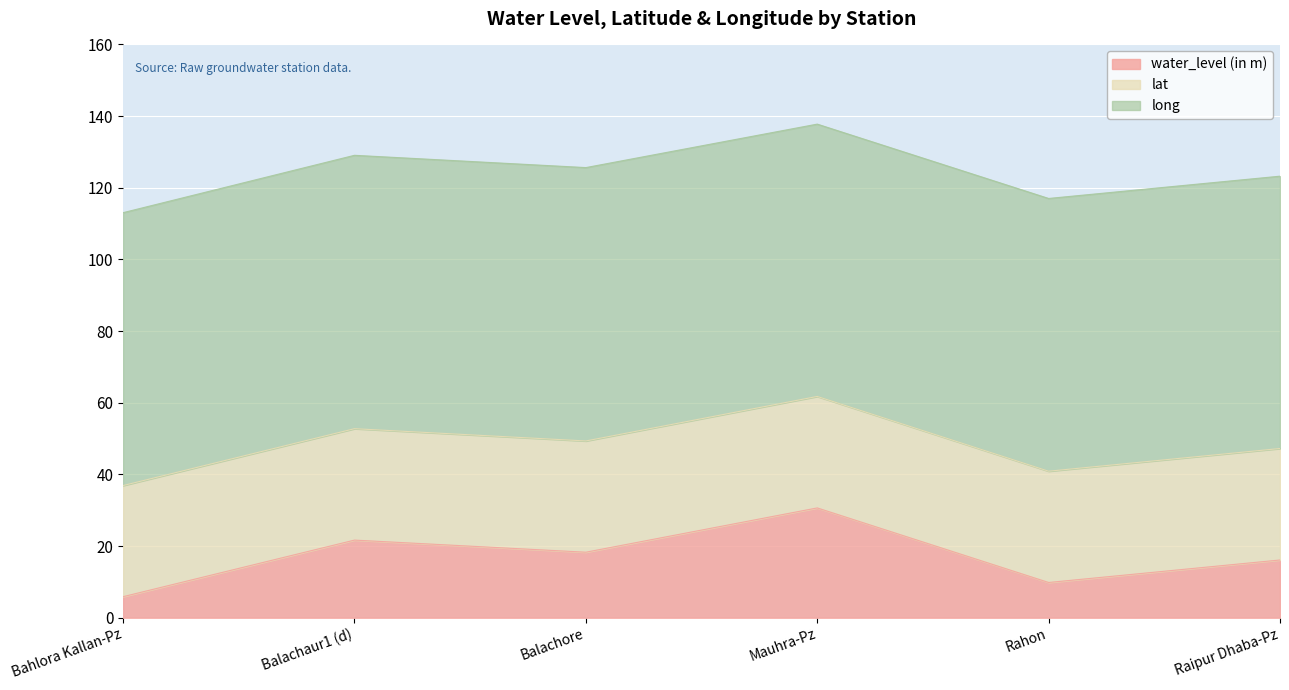

List the series in order of their overall mean, highest first.

long, lat, water_level (in m)